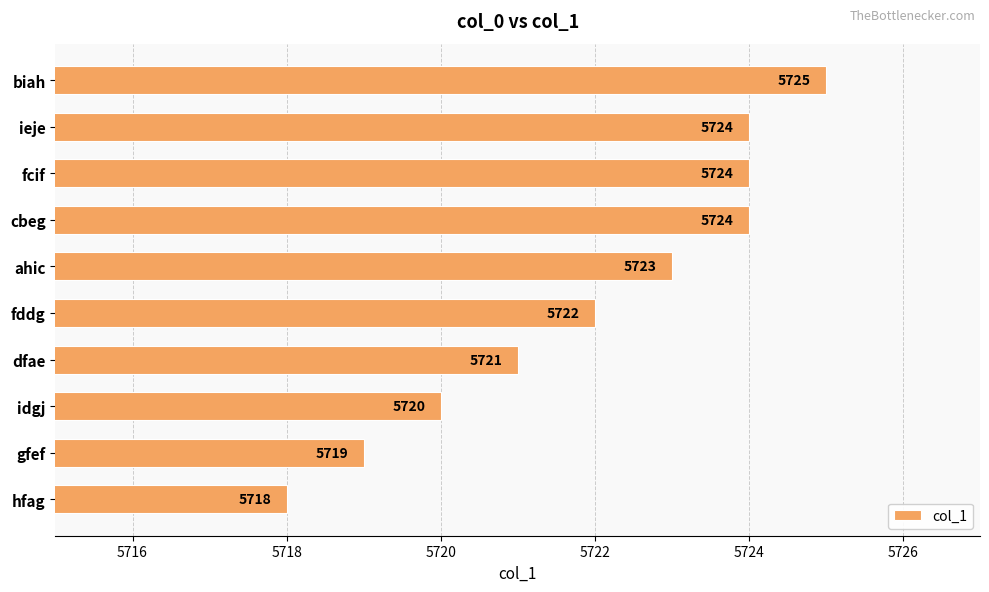

What is the change in value from gfef to fddg?

+3